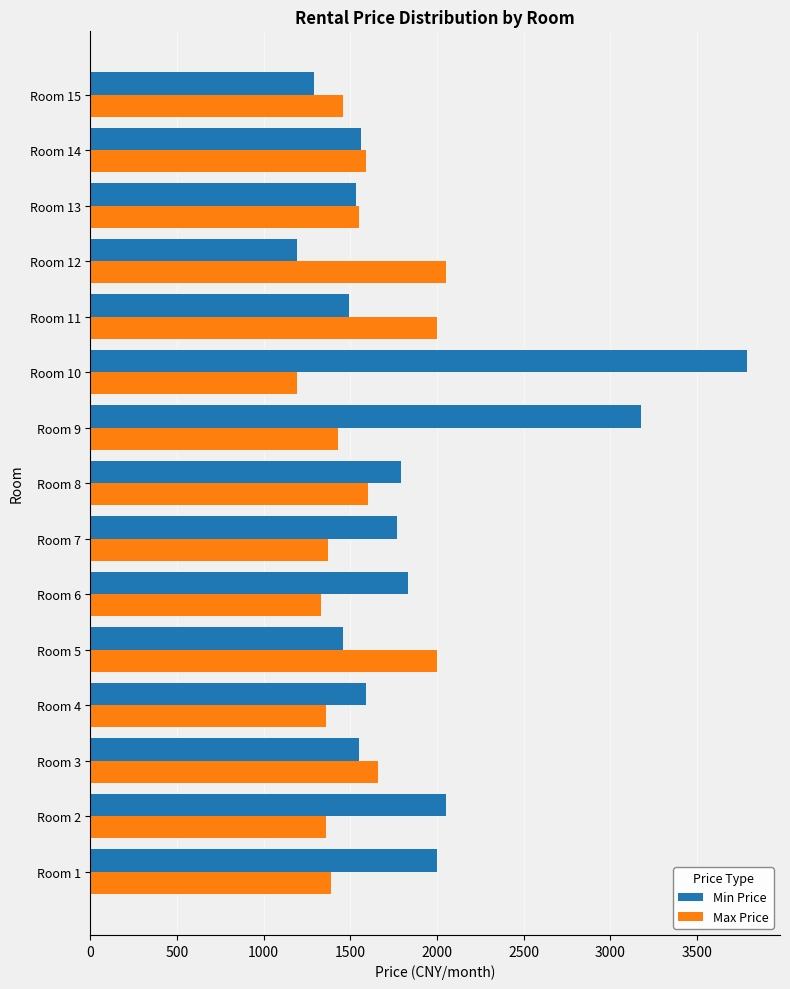

Rank the series at Room 10 from highest to lowest value.

Min Price, Max Price